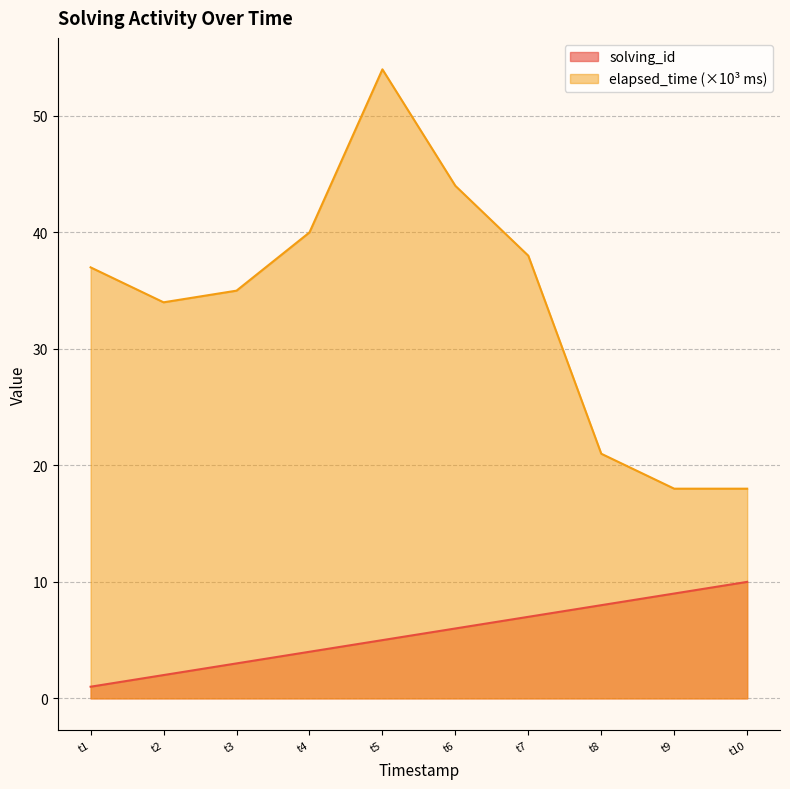

At which category is the sum across all series the highest?

t5